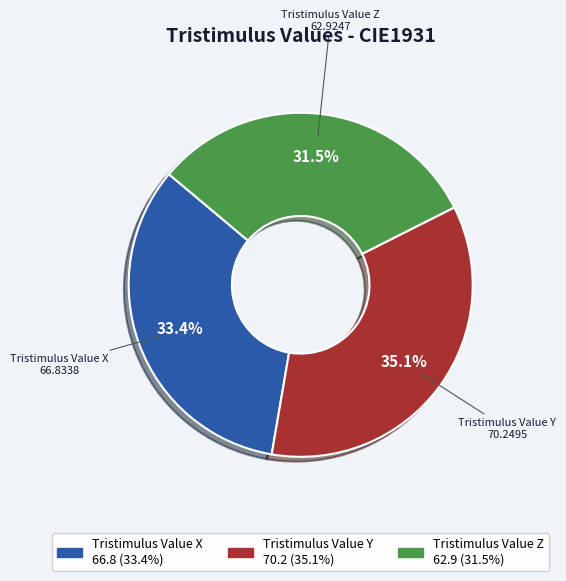

To the nearest percent, what is the average slice percentage?

33%